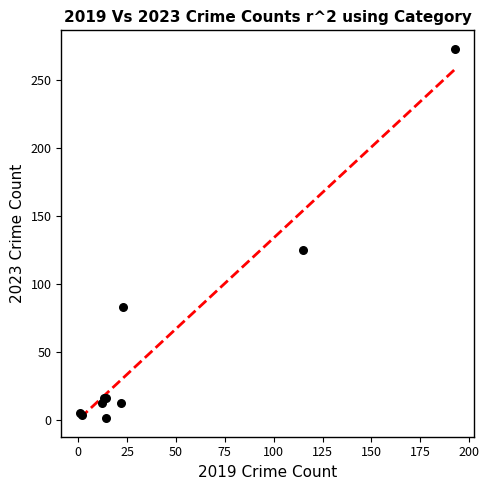

What Y value in the scatter plot is closest to 137?

125